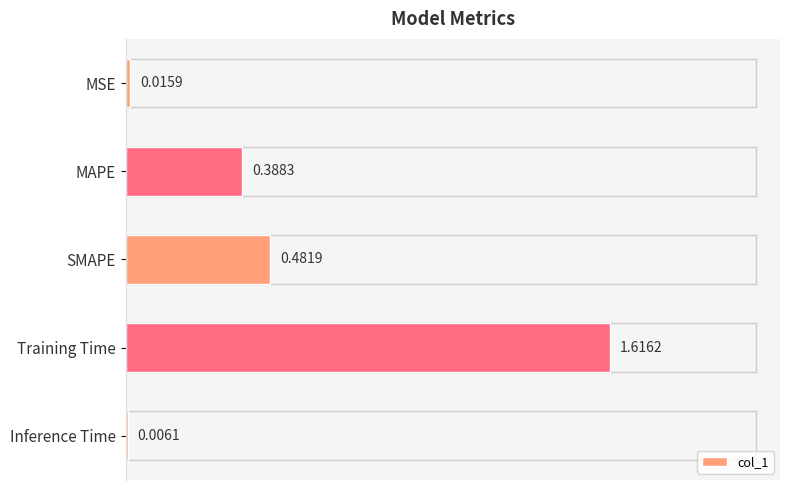

What is the sum of all values?

2.5